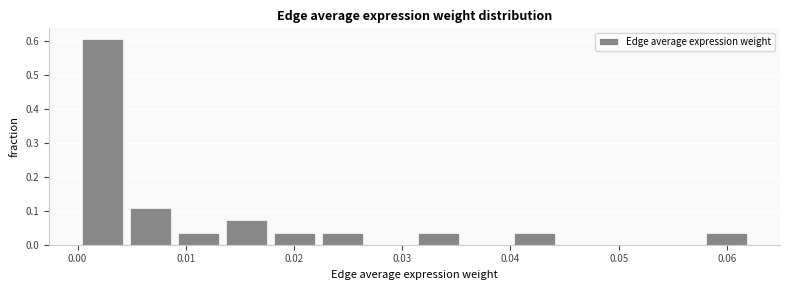

Reading left to right, transcribe this chart: for each bar, give the range it covers on the x-axis and its height. Neither the bar edges nor the heights are printed on the chart, so give them approximately, as read against the axes.

0.000 to 0.005: 0.61
0.005 to 0.009: 0.11
0.009 to 0.013: 0.04
0.013 to 0.018: 0.07
0.018 to 0.022: 0.04
0.022 to 0.027: 0.04
0.027 to 0.031: 0
0.031 to 0.036: 0.04
0.036 to 0.040: 0
0.040 to 0.044: 0.04
0.044 to 0.049: 0
0.049 to 0.053: 0
0.053 to 0.058: 0
0.058 to 0.062: 0.04